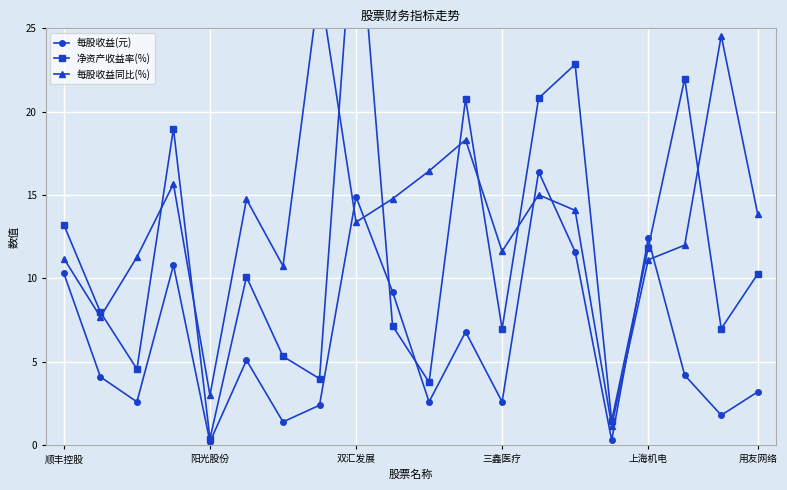

What position from the left is 6?

7